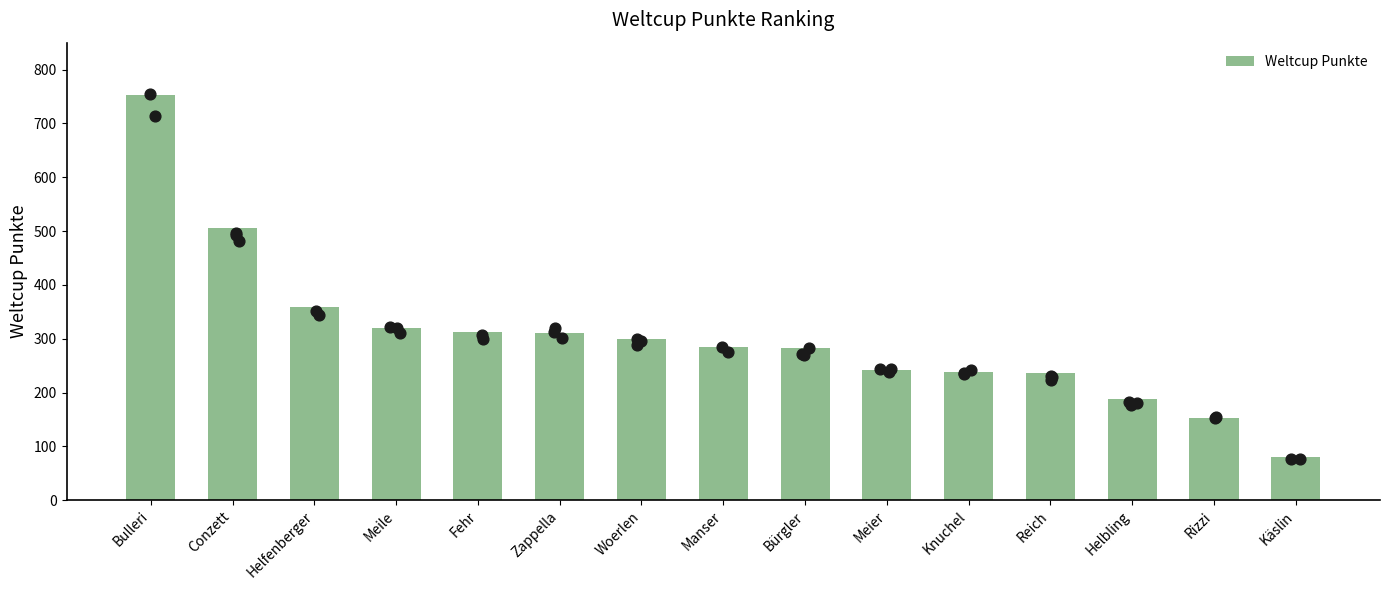

What is the ratio of the value at Bulleri to the value at Helfenberger?

2.1